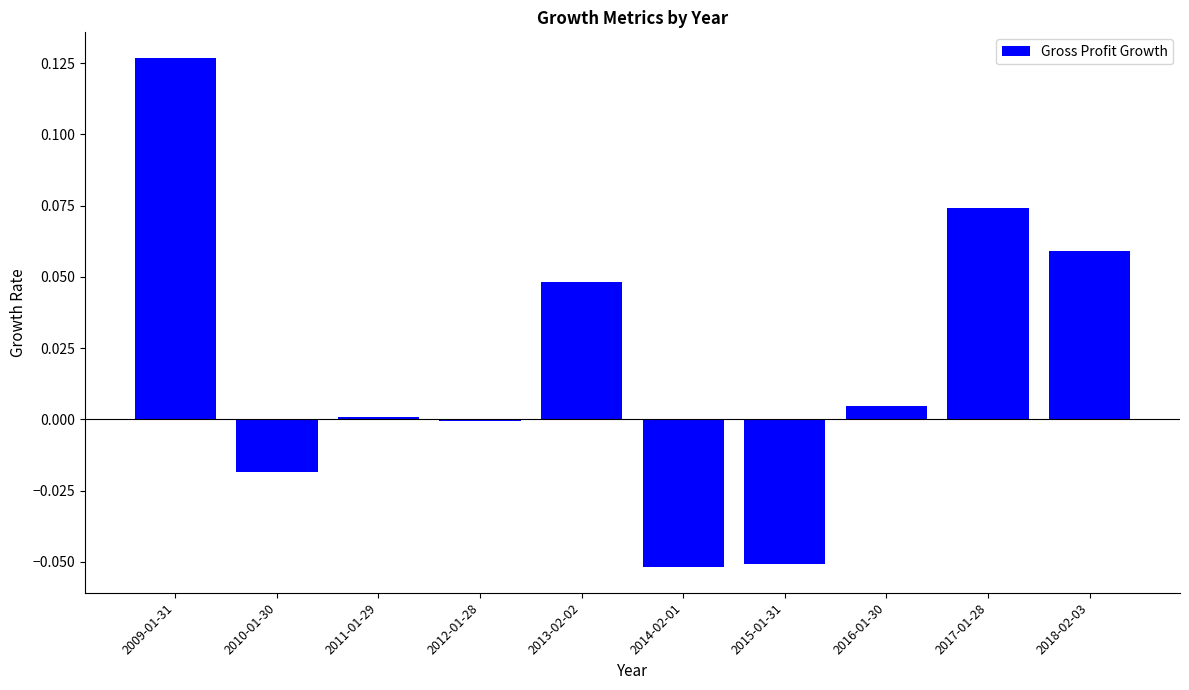

Which label corresponds to the largest value in the chart?

2009-01-31